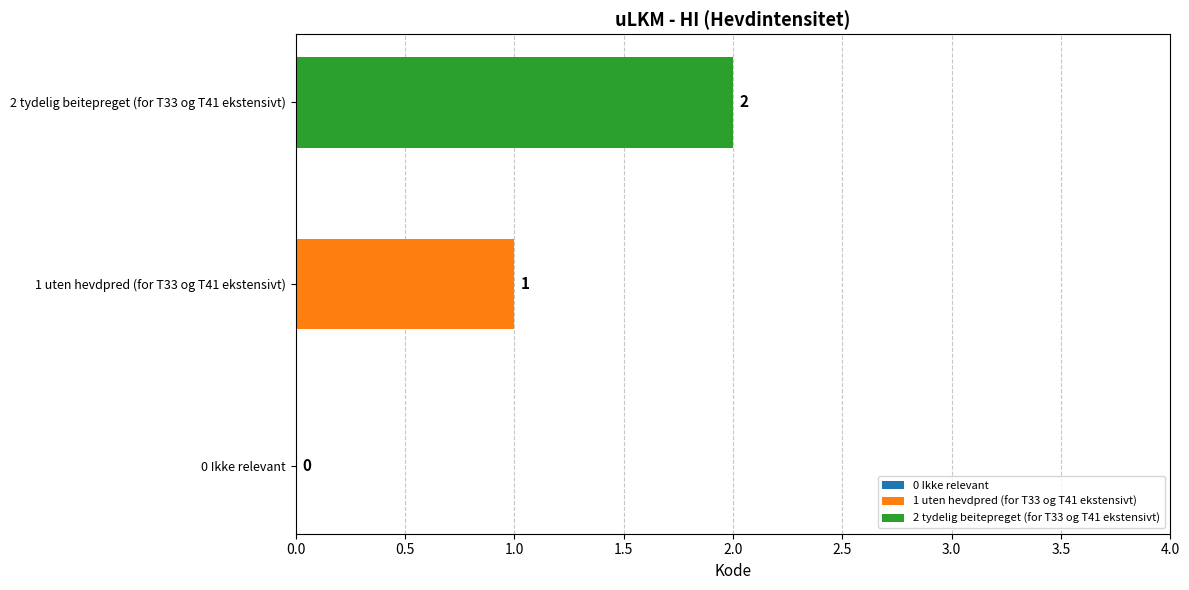

List the series in order of their peak value, highest first.

2 tydelig beitepreget (for T33 og T41 ekstensivt), 1 uten hevdpred (for T33 og T41 ekstensivt)